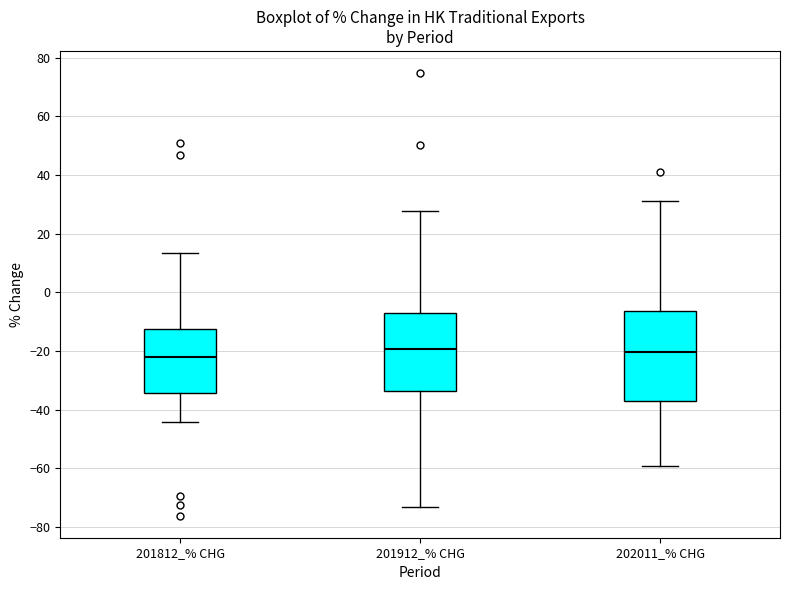

Which box is the tallest, from its lower edge to its upper edge?

202011_% CHG